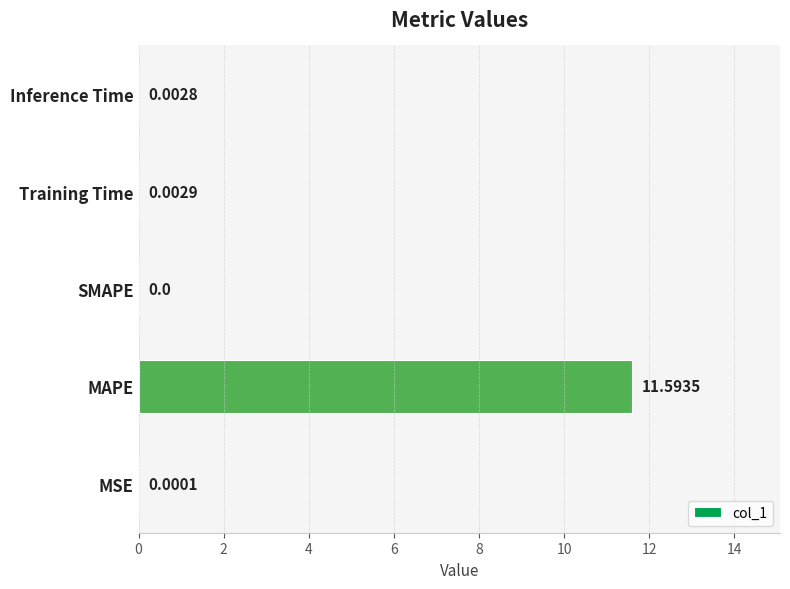

Which label corresponds to the largest value in the chart?

MAPE